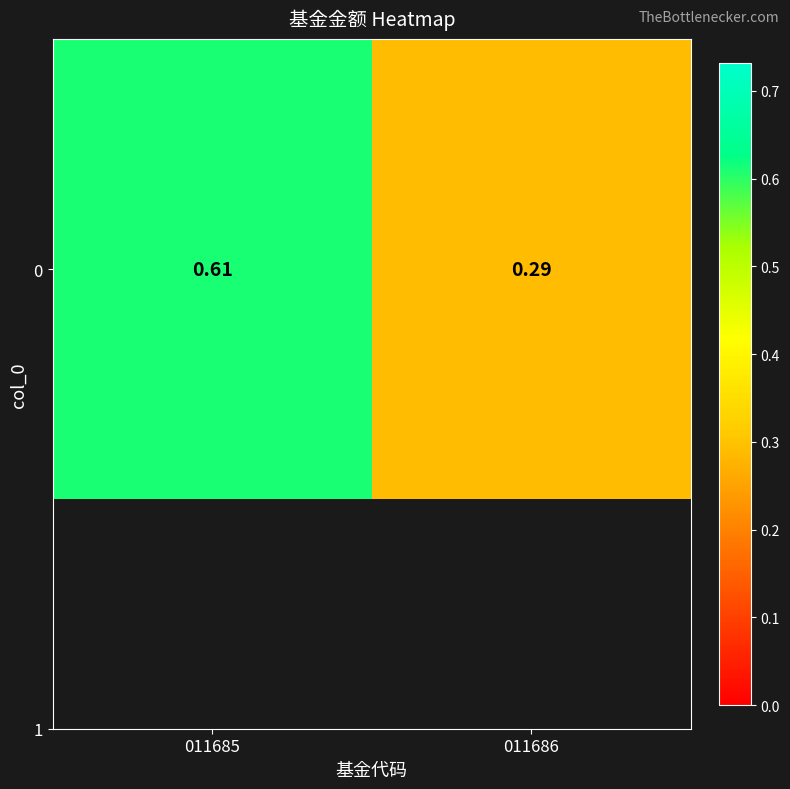

What is the sum of all values?

0.9